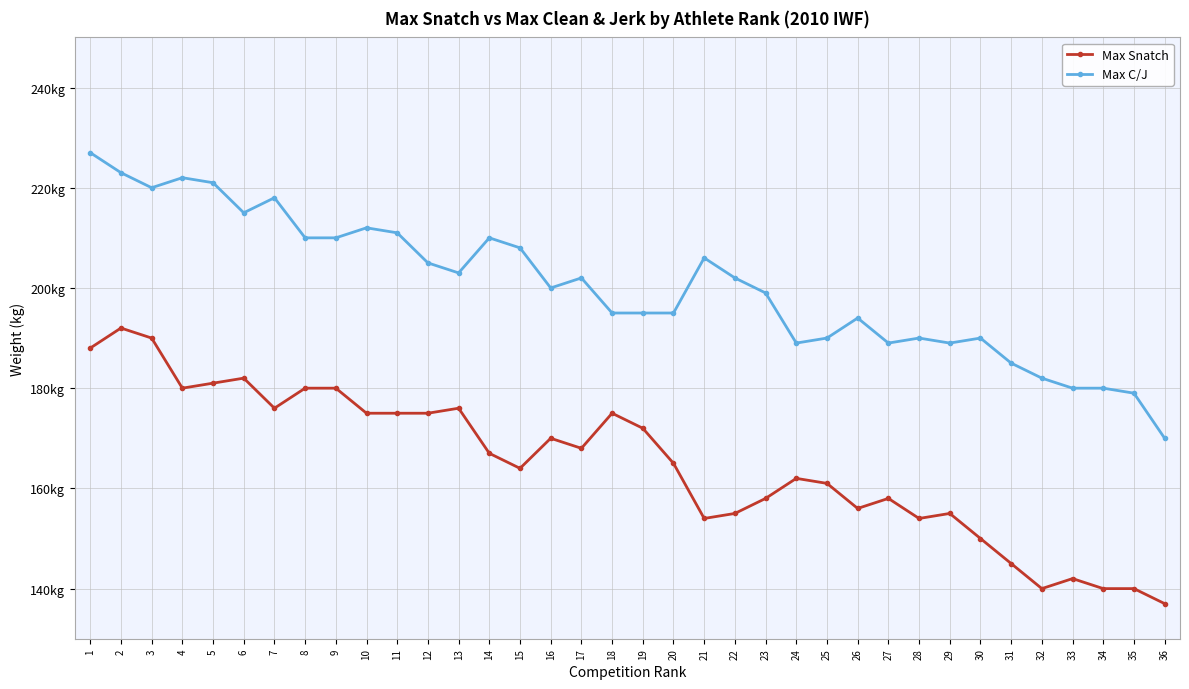

What is the difference between the highest and lowest values at 31?

40